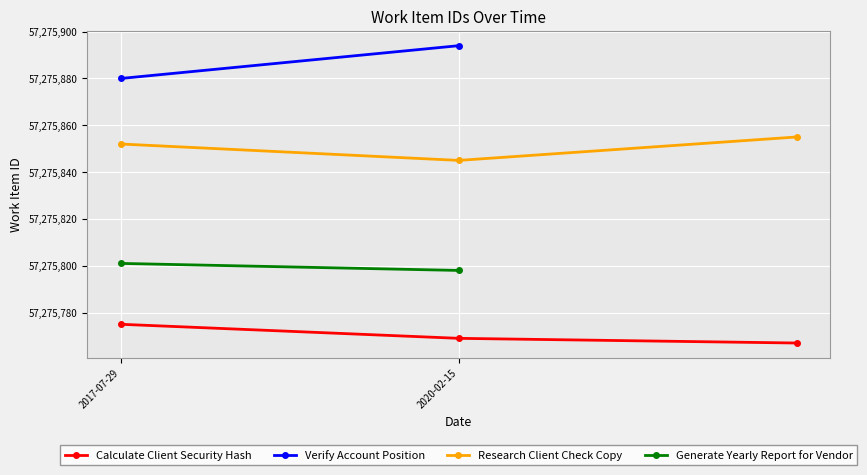

At which label is Calculate Client Security Hash closest to 57275771?

2020-02-15